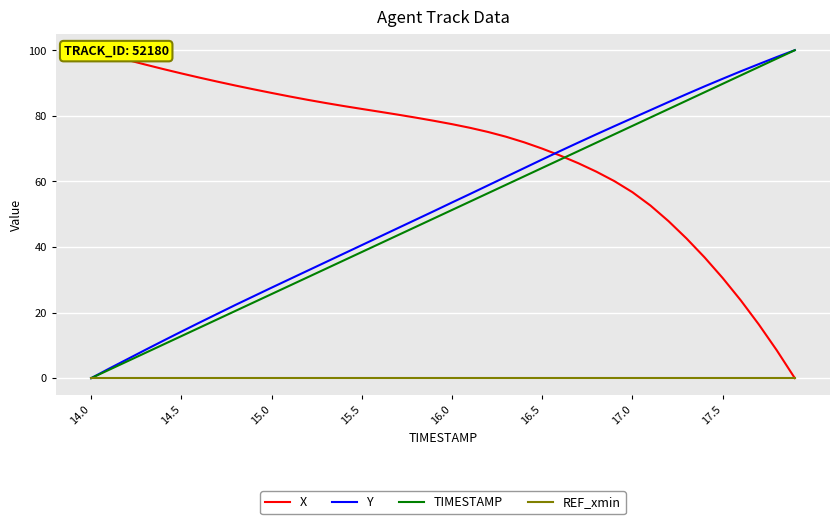

Which has a higher value, 33 or 17?

17